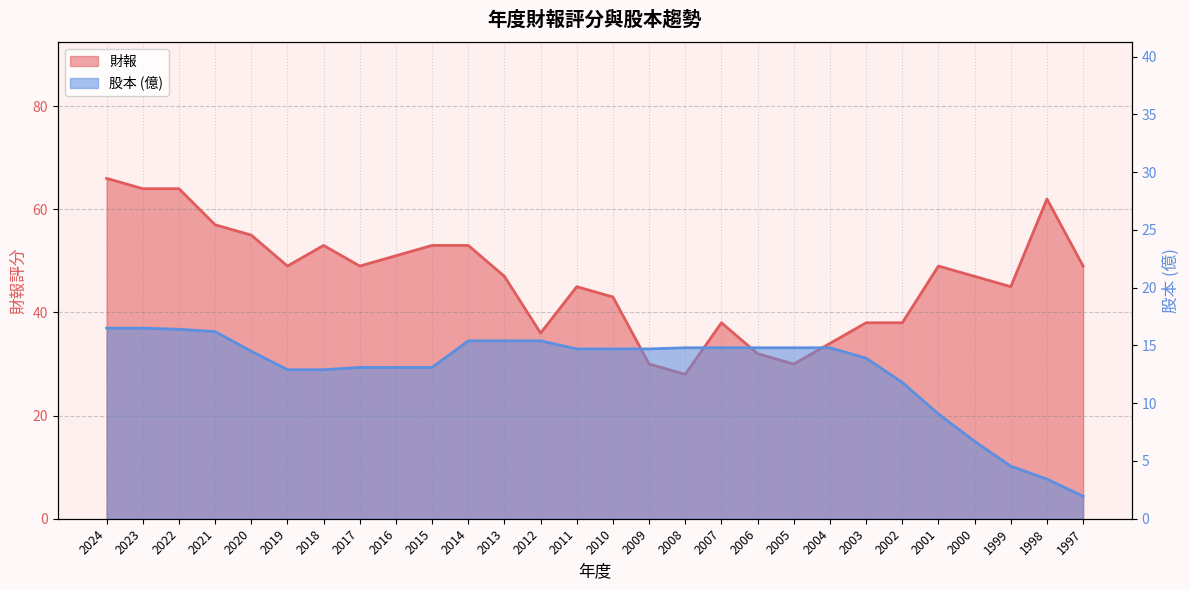

What is the value of the 股本 point at the 5th from the left?

14.5